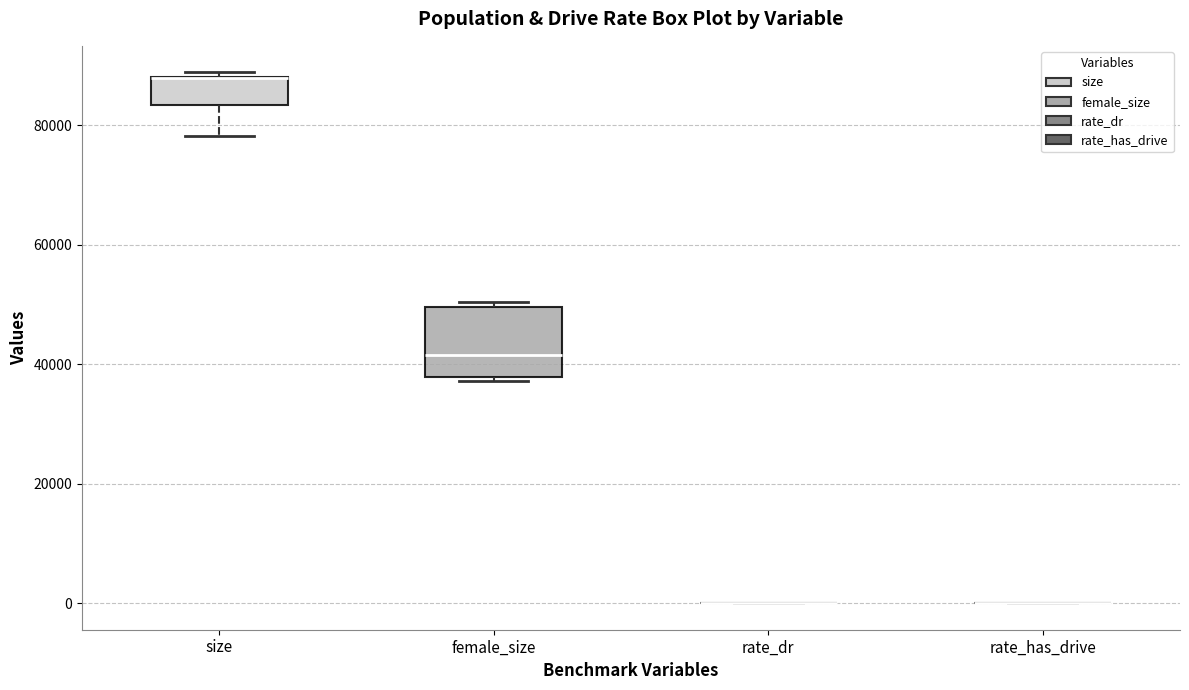

Comparing the boxes themselves (not the whiskers), which one is the tallest?

female_size